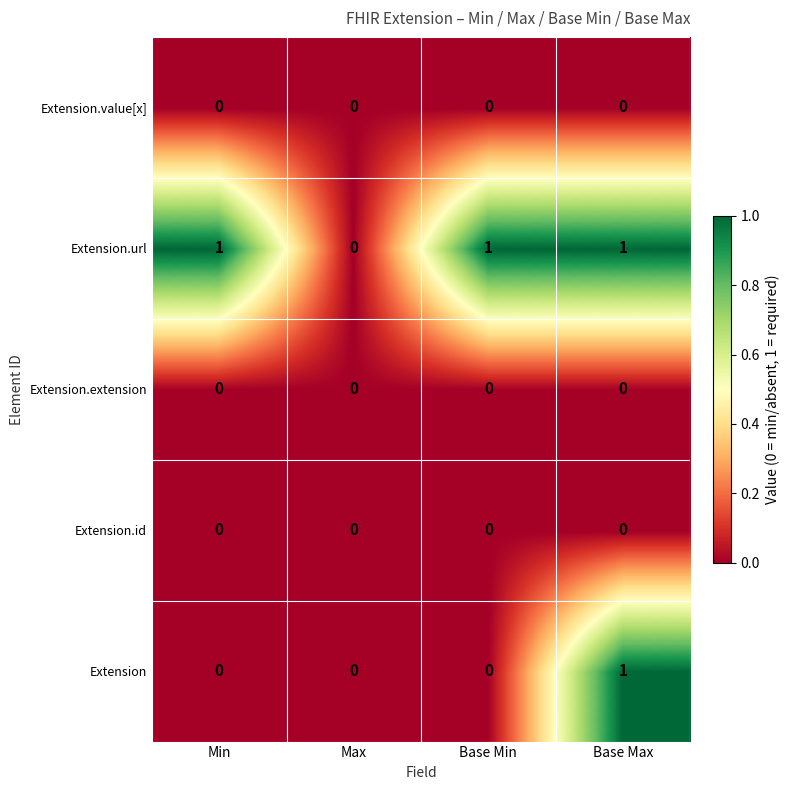

Which series has the largest total across all categories?

Extension.url